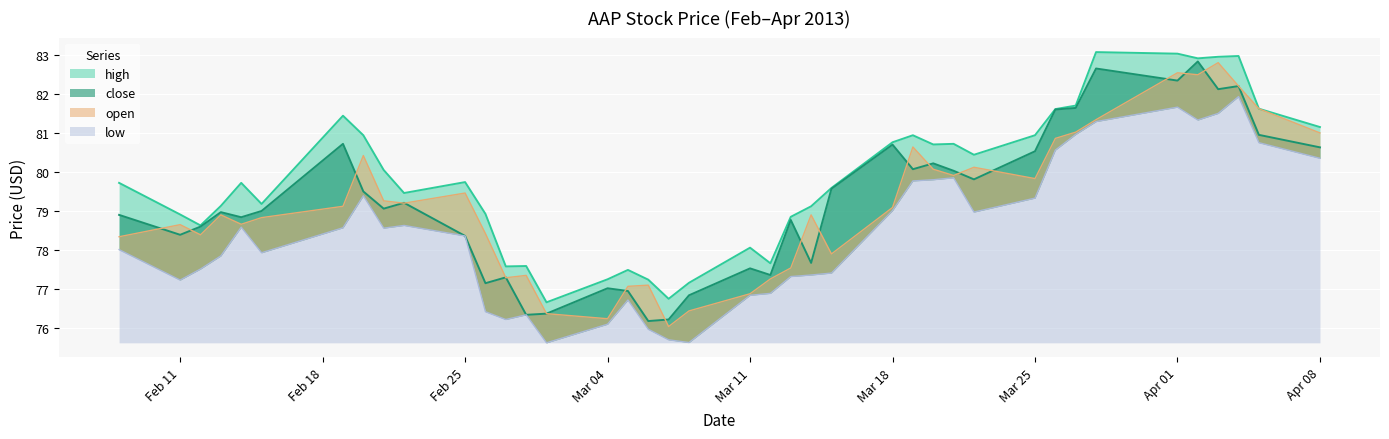

What are all the series names shown in the legend?

high, close, open, low